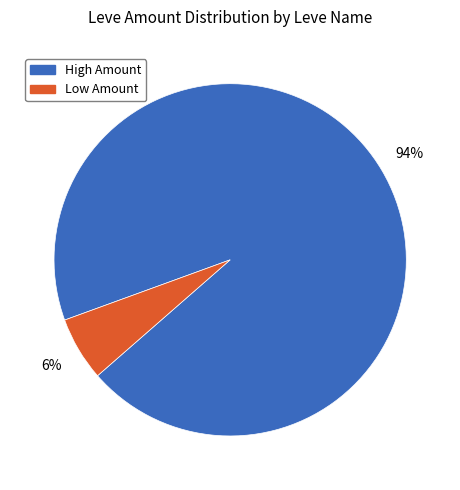

To the nearest percent, what is the difference between the largest and smallest slice percentages?

88%